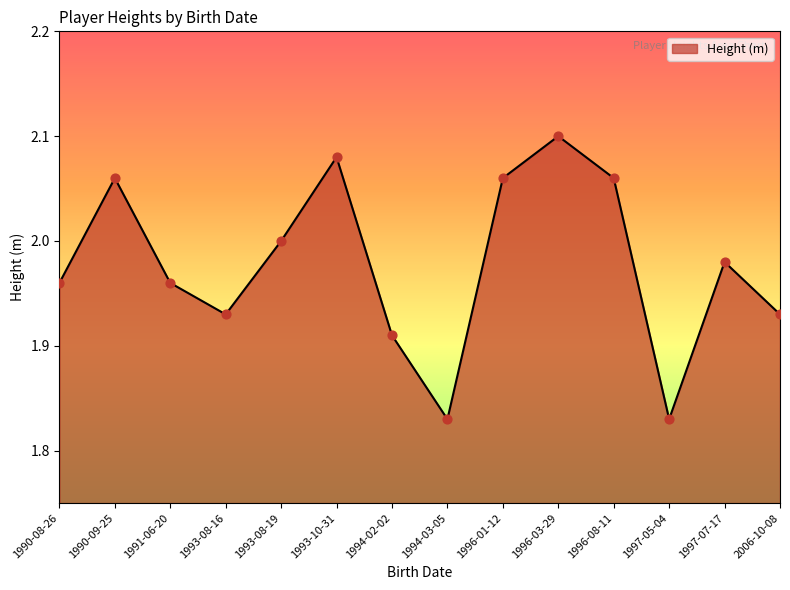

Between 1993-08-19 and 1996-01-12, which is larger?

1996-01-12